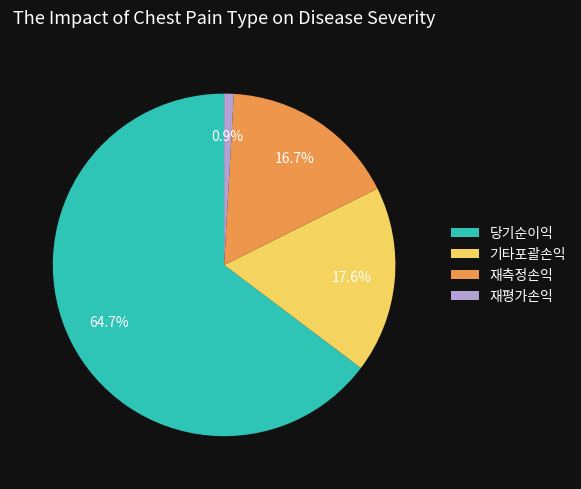

What is the ratio of the value at 재측정손익 to the value at 재평가손익?

18.4